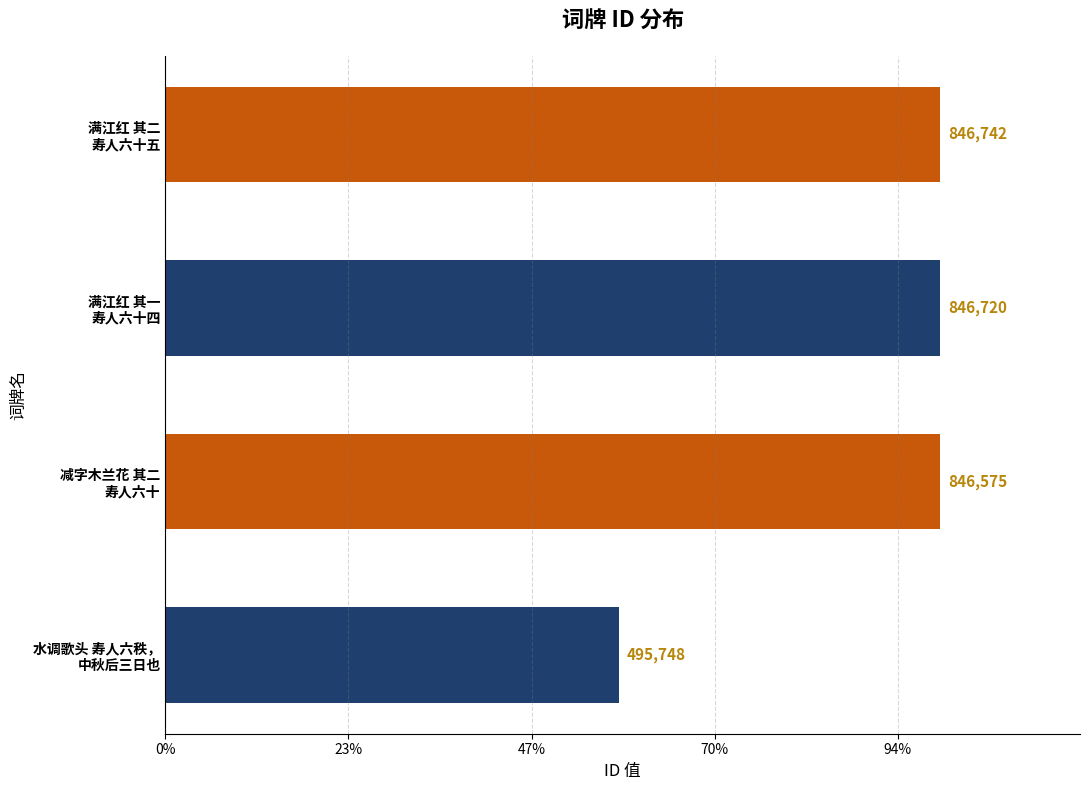

List the labels in order of value, largest first.

满江红 其二
寿人六十五, 满江红 其一
寿人六十四, 减字木兰花 其二
寿人六十, 水调歌头 寿人六秩，
中秋后三日也